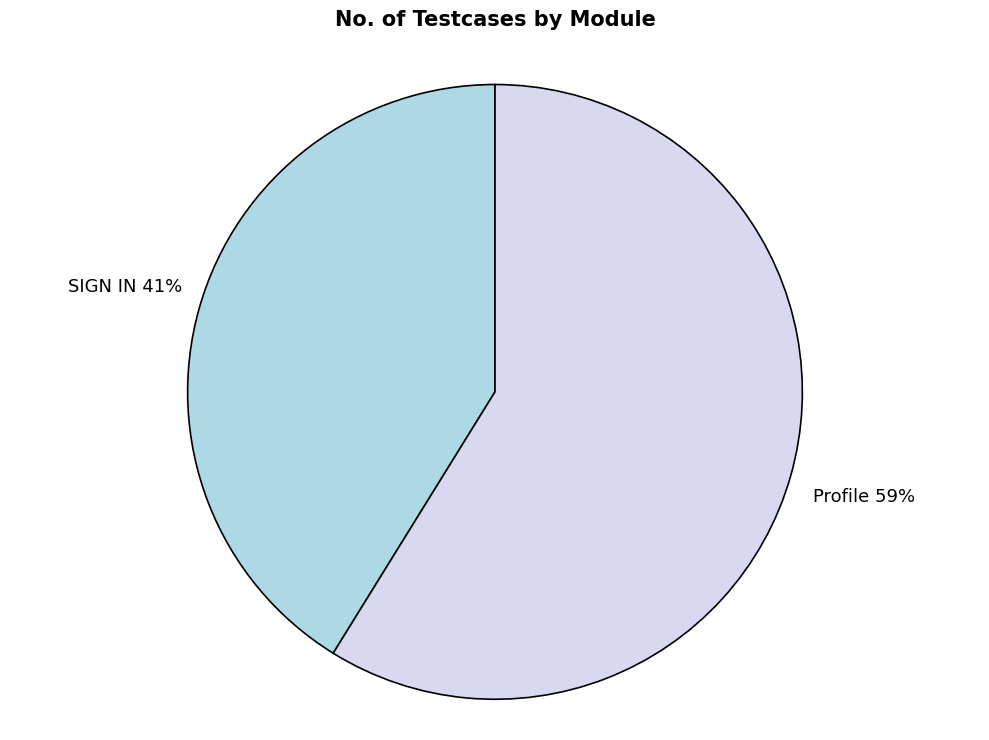

What is the majority slice?

Profile